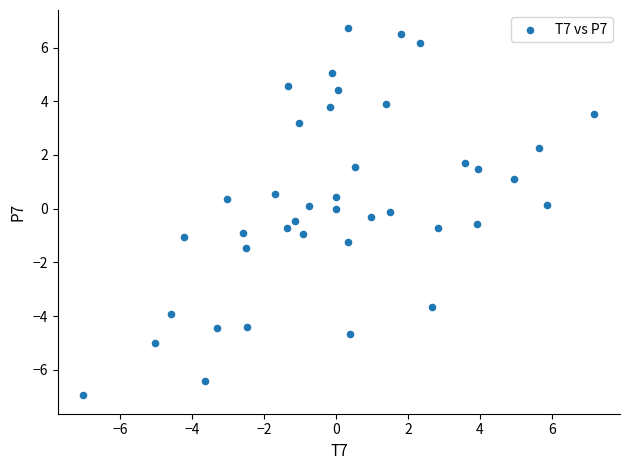

What is the range of X values (max minus min)?

14.2